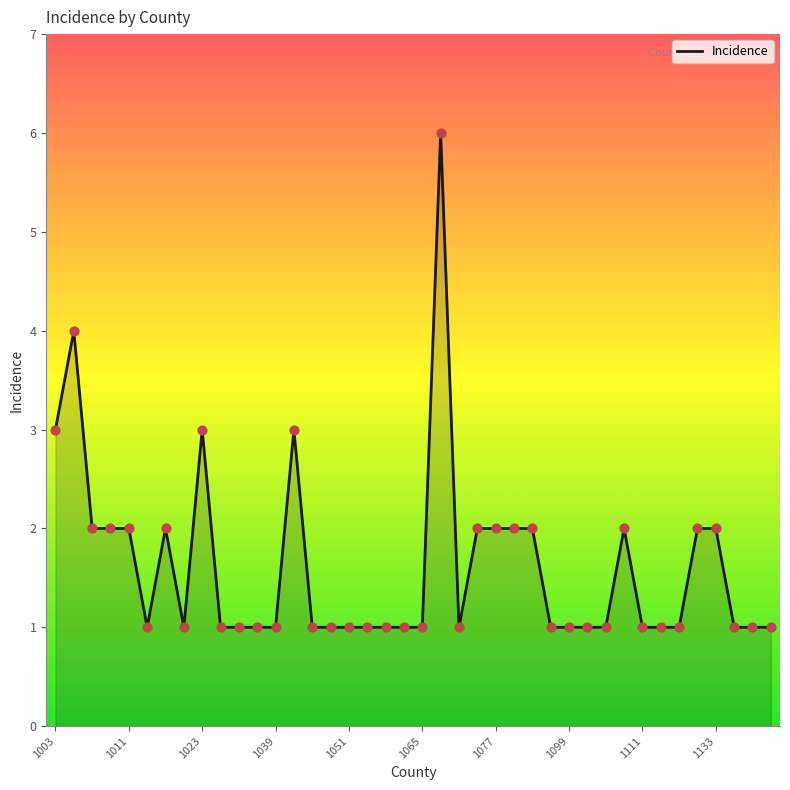

What is the difference between the maximum and minimum values?

5